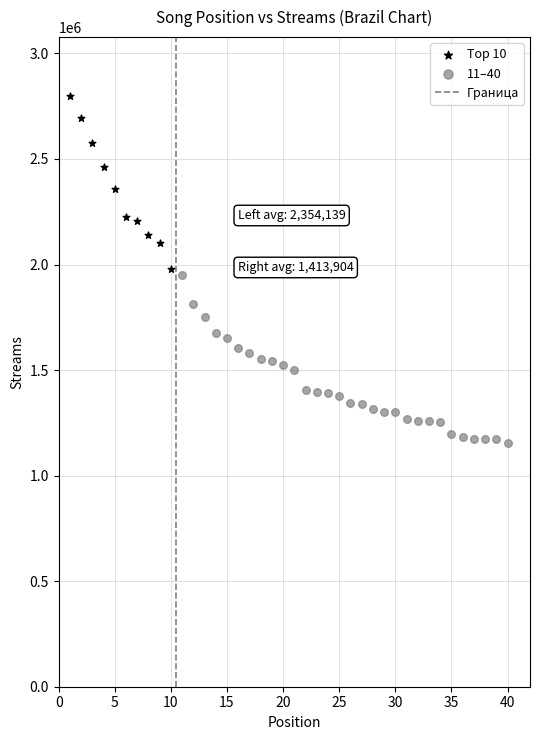

Which series reaches the minimum Y coordinate?

11–40